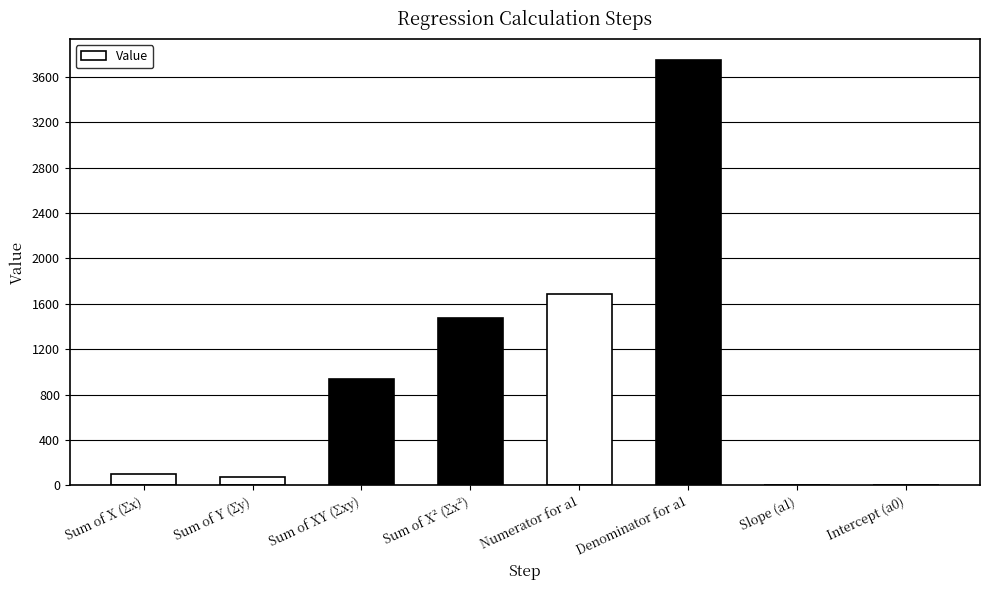

At which category does the chart reach its peak across all series?

Denominator for a1